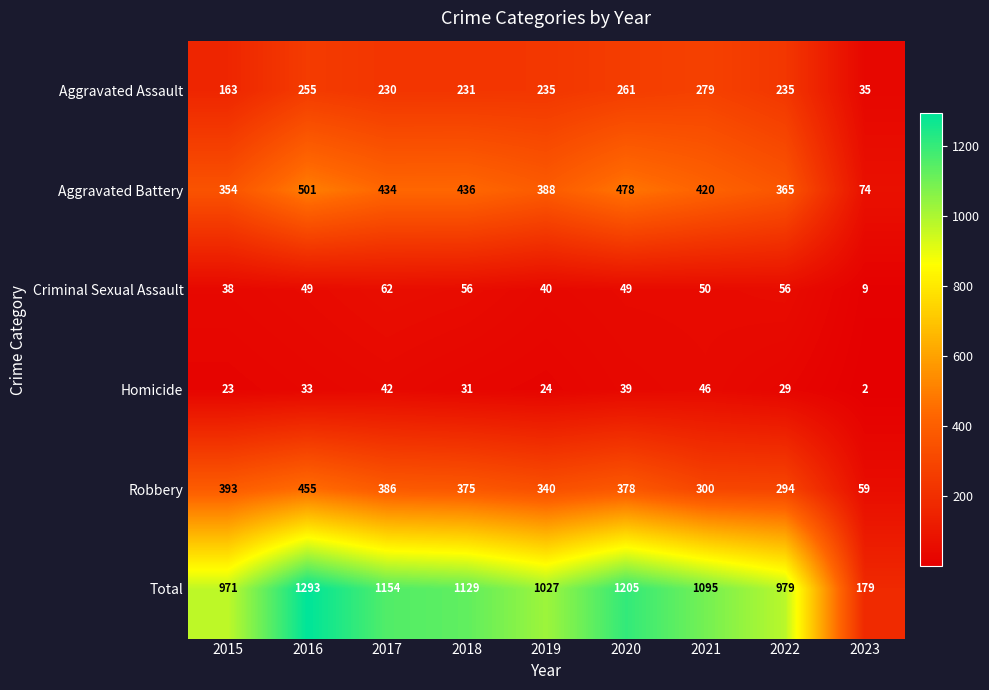

What is the difference between the highest and lowest values at 2015?

948